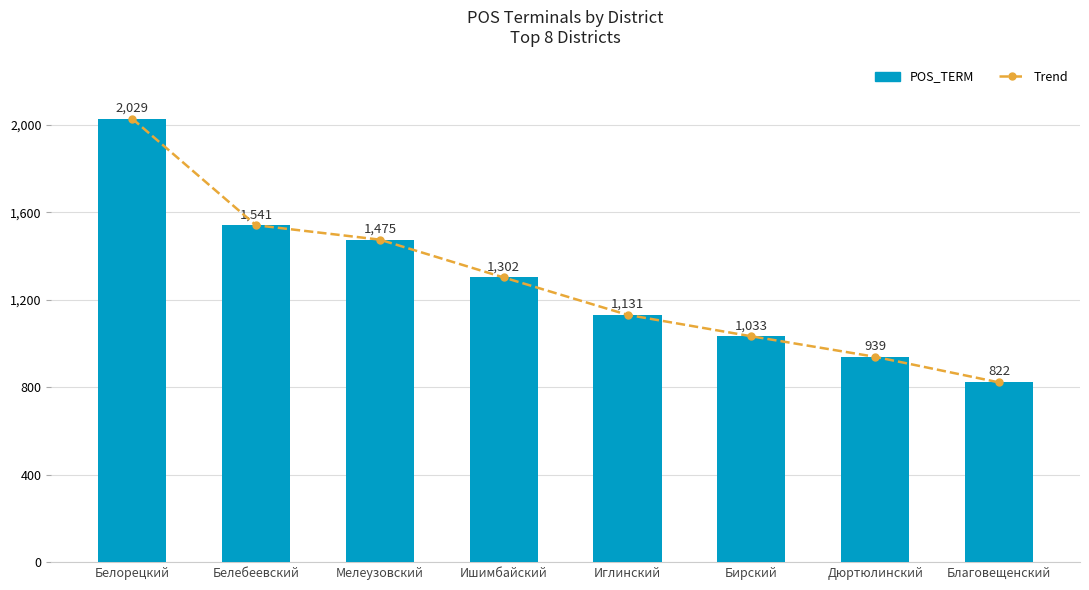

What is the label of the 3rd bar from the right?

Бирский